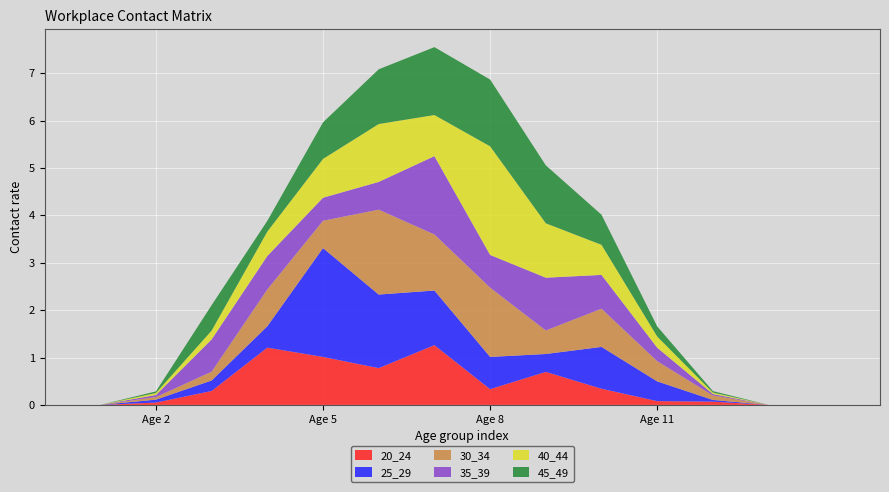

Reading left to right, what are all the values shown in this chart?

20_24: 0=0.0	1=0.0	2=0.0	3=0.3	4=1.2	5=1.0	6=0.8	7=1.3	8=0.3	9=0.7	10=0.3	11=0.1	12=0.1	13=0.0	14=0.0	15=0.0
25_29: 0=0.0	1=0.0	2=0.1	3=0.2	4=0.5	5=2.3	6=1.6	7=1.2	8=0.7	9=0.4	10=0.9	11=0.4	12=0.0	13=0.0	14=0.0	15=0.0
30_34: 0=0.0	1=0.0	2=0.1	3=0.2	4=0.8	5=0.6	6=1.8	7=1.2	8=1.5	9=0.5	10=0.8	11=0.4	12=0.1	13=0.0	14=0.0	15=0.0
35_39: 0=0.0	1=0.0	2=0.0	3=0.7	4=0.7	5=0.5	6=0.6	7=1.7	8=0.7	9=1.1	10=0.7	11=0.3	12=0.0	13=0.0	14=0.0	15=0.0
40_44: 0=0.0	1=0.0	2=0.0	3=0.2	4=0.5	5=0.8	6=1.2	7=0.9	8=2.3	9=1.1	10=0.6	11=0.2	12=0.0	13=0.0	14=0.0	15=0.0
45_49: 0=0.0	1=0.0	2=0.0	3=0.5	4=0.2	5=0.8	6=1.2	7=1.4	8=1.4	9=1.2	10=0.6	11=0.2	12=0.0	13=0.0	14=0.0	15=0.0